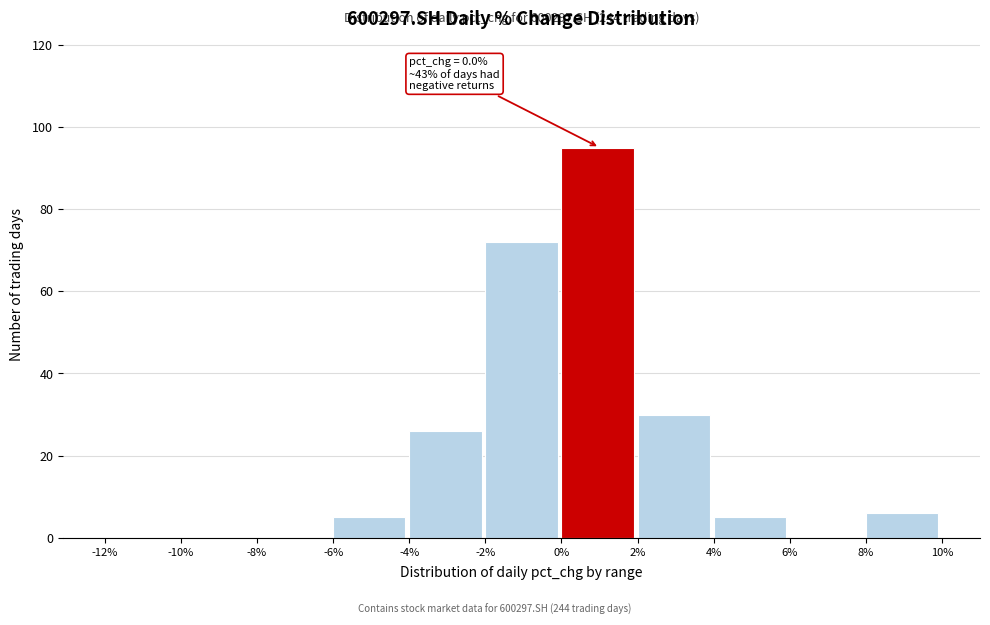

Over which range of the x-axis is the bar tallest?

0% to 2%